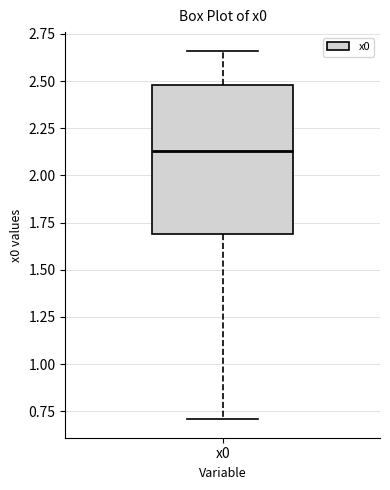

Transcribe this box plot: give where the median line is, the range the box spans, and where the two whiskers end, as read against the y-axis. The values are not printed on the chart, so give them approximately, as read against the axis.

median 2.15, box 1.70 to 2.50, whiskers 0.70 to 2.65